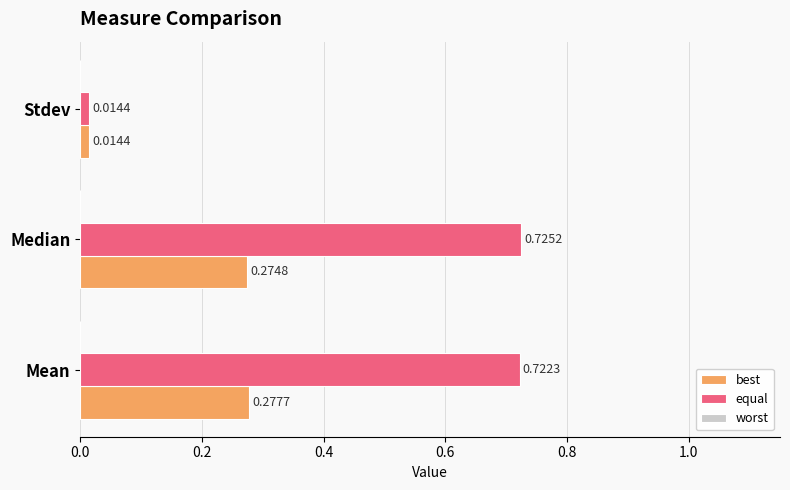

Where is equal nearest to the value 0?

Stdev